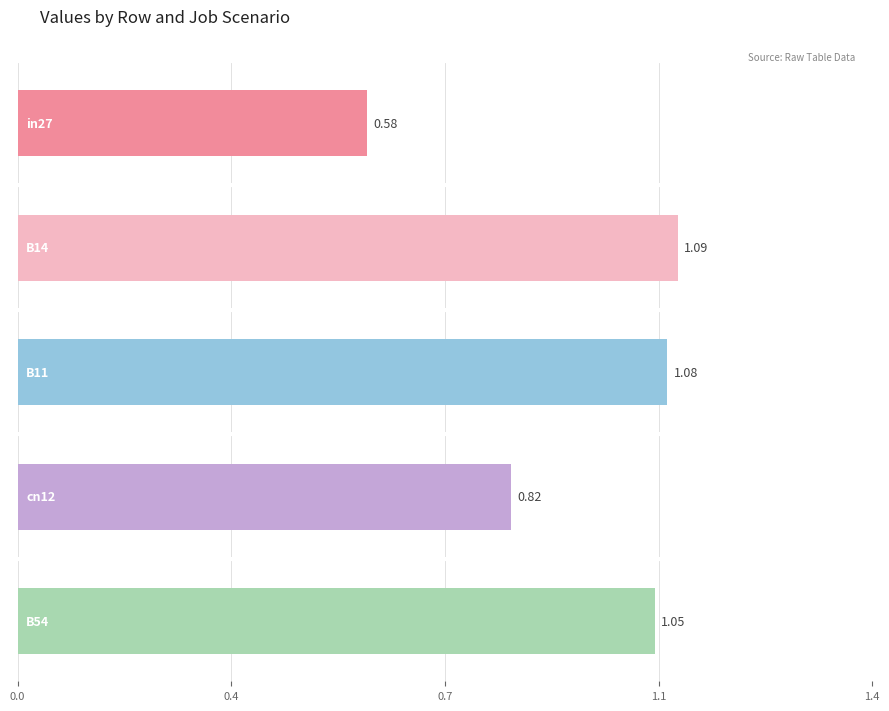

At which label is job235_scenario0_460 closest to 0?

in27